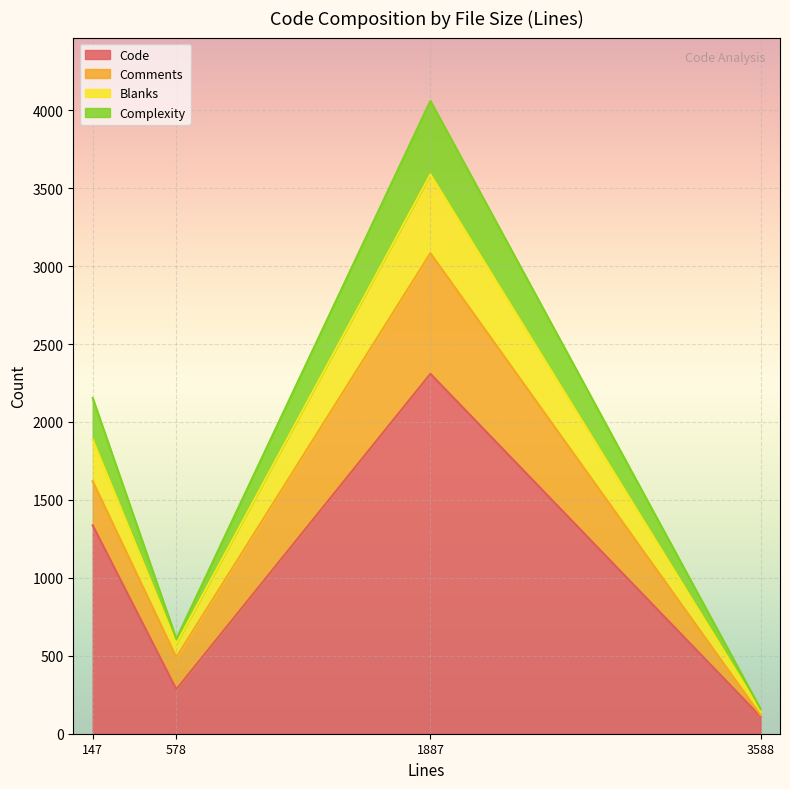

True or false: Complexity has more than 2 interior local peaks.

False